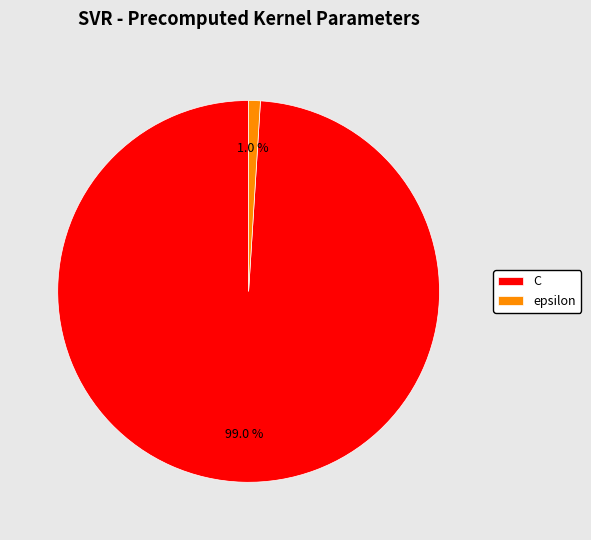

Between epsilon and C, which is larger?

C